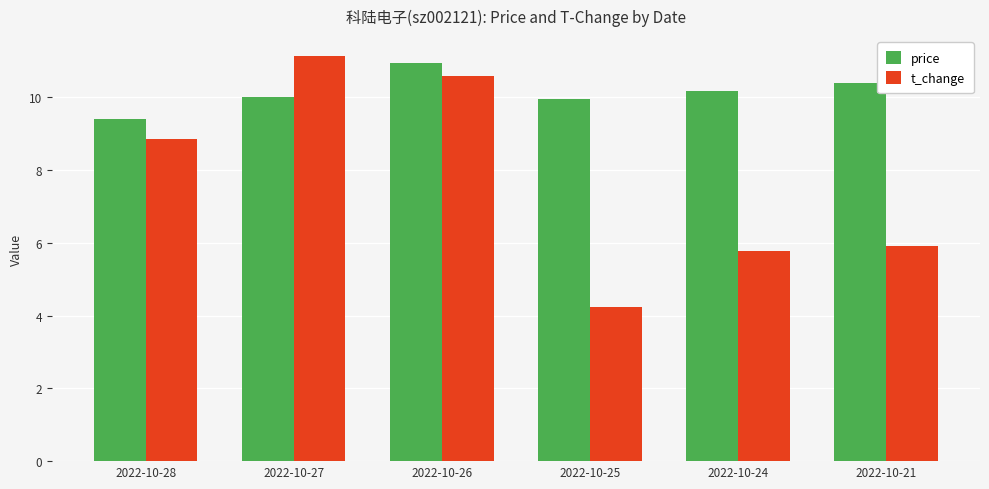

What is the maximum value for t_change?

11.1